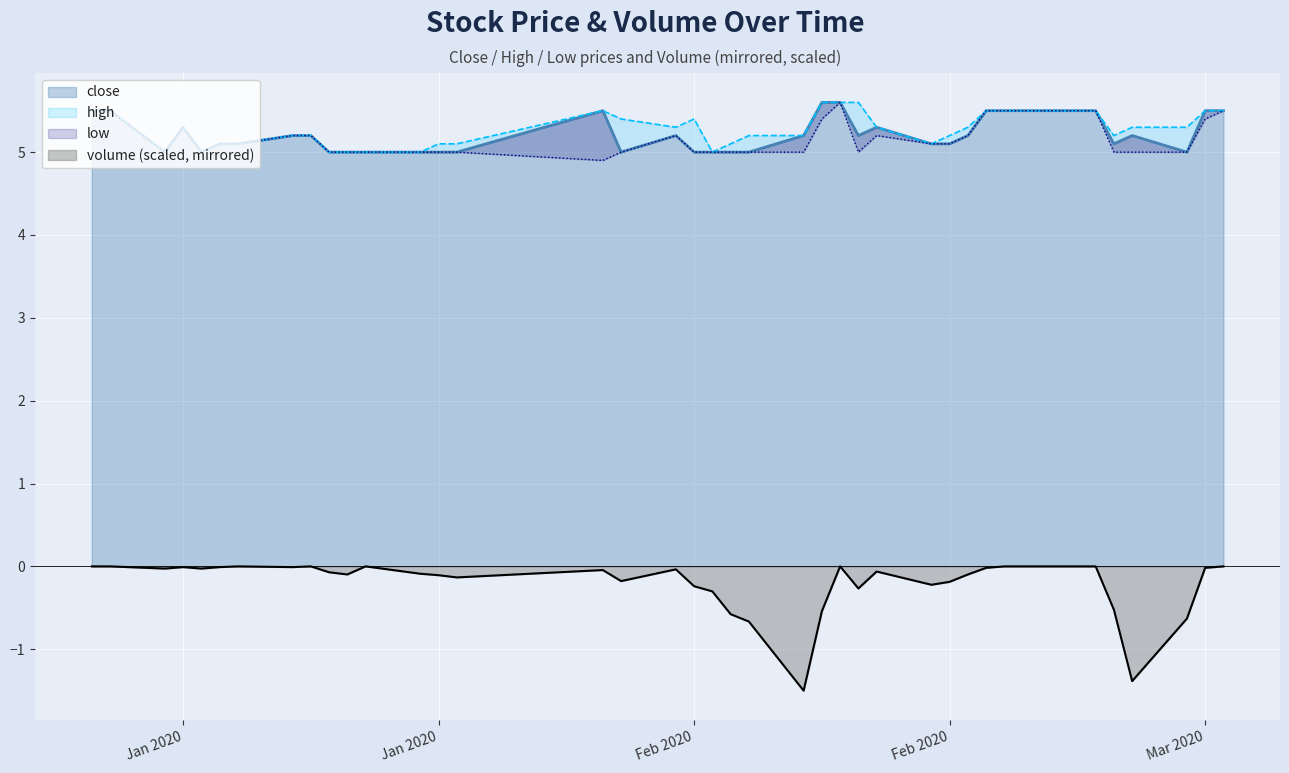

What is the smallest value displayed?

-1.5